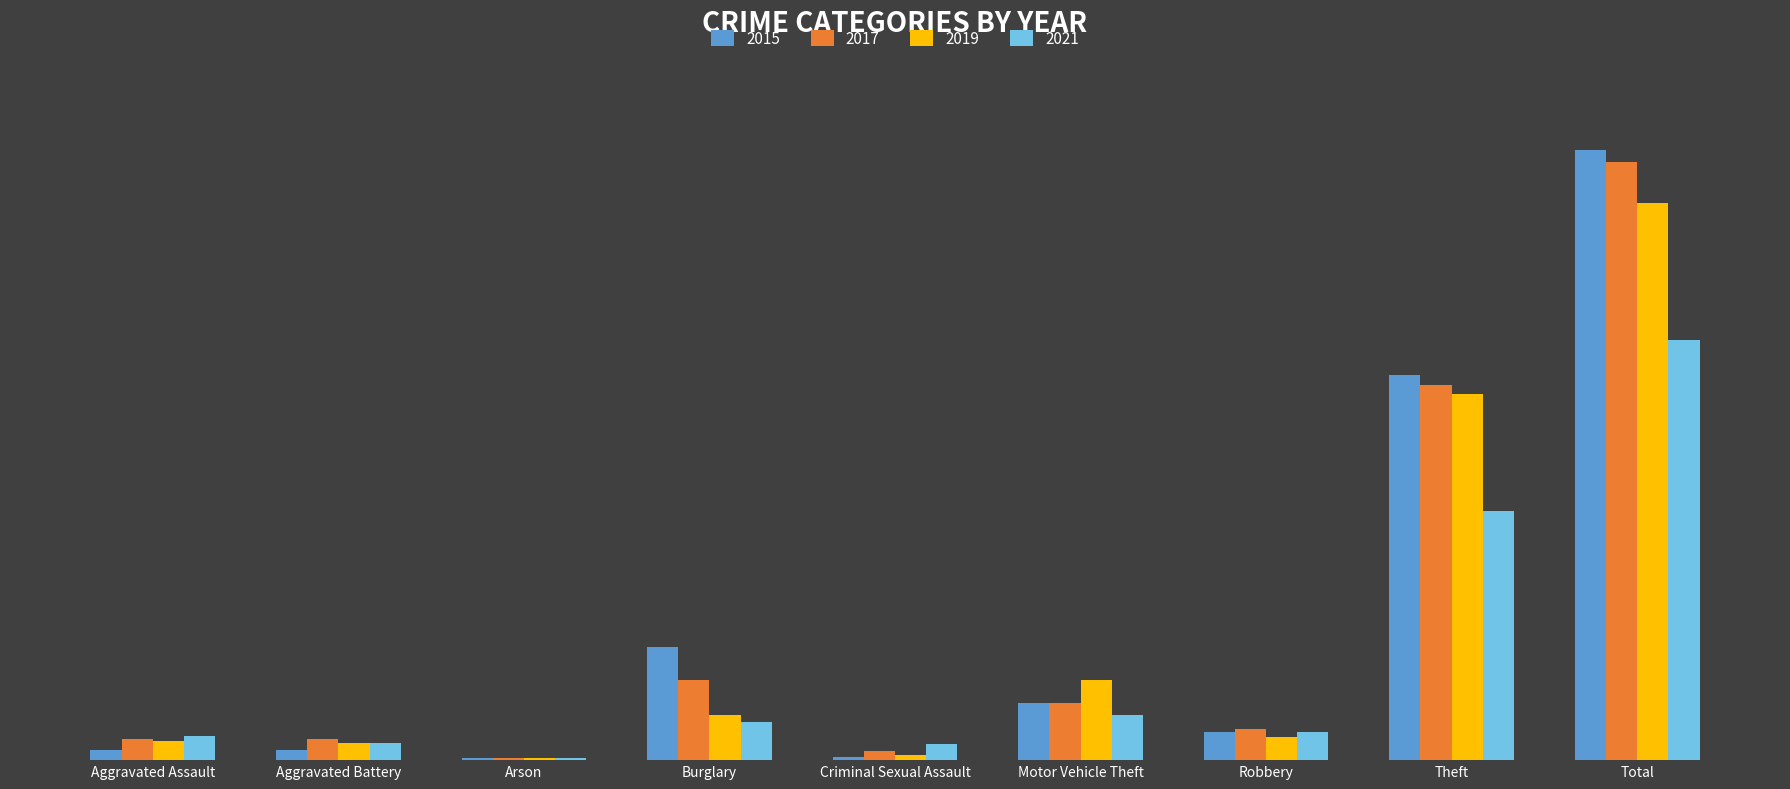

Are the bars grouped side by side (vs. stacked)?

Yes